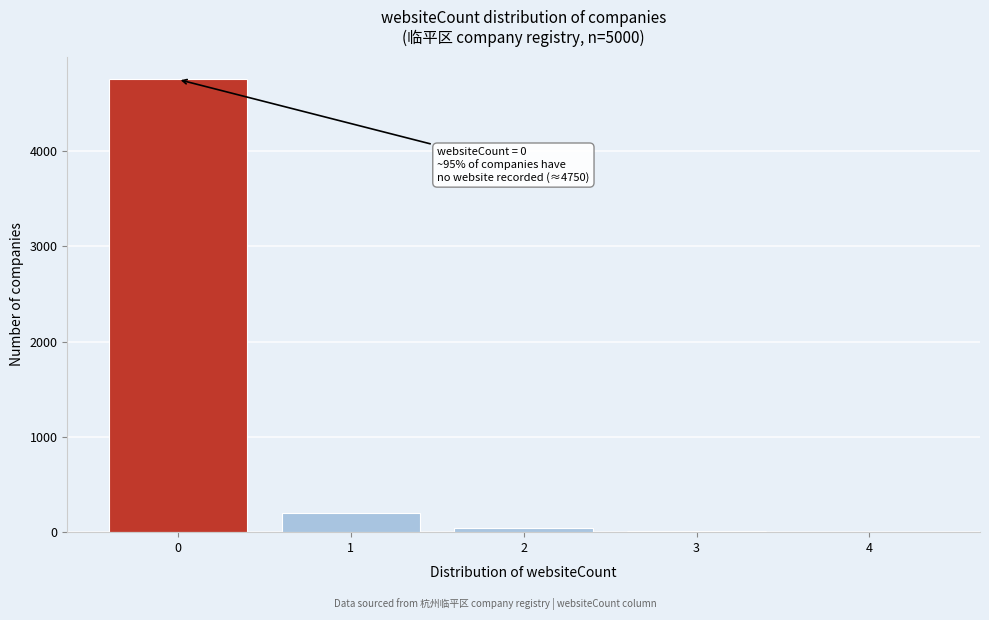

Over which range of the x-axis is the bar tallest?

-0.5 to 0.5